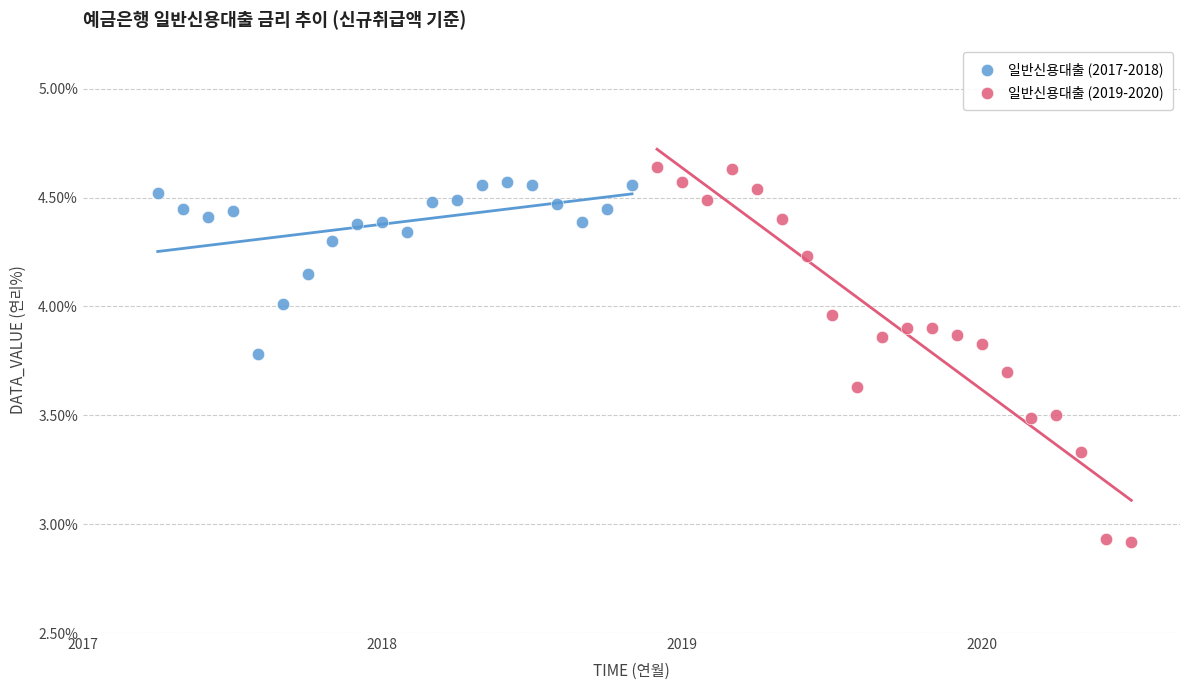

Which series reaches the maximum Y coordinate?

일반신용대출 (2019-2020)